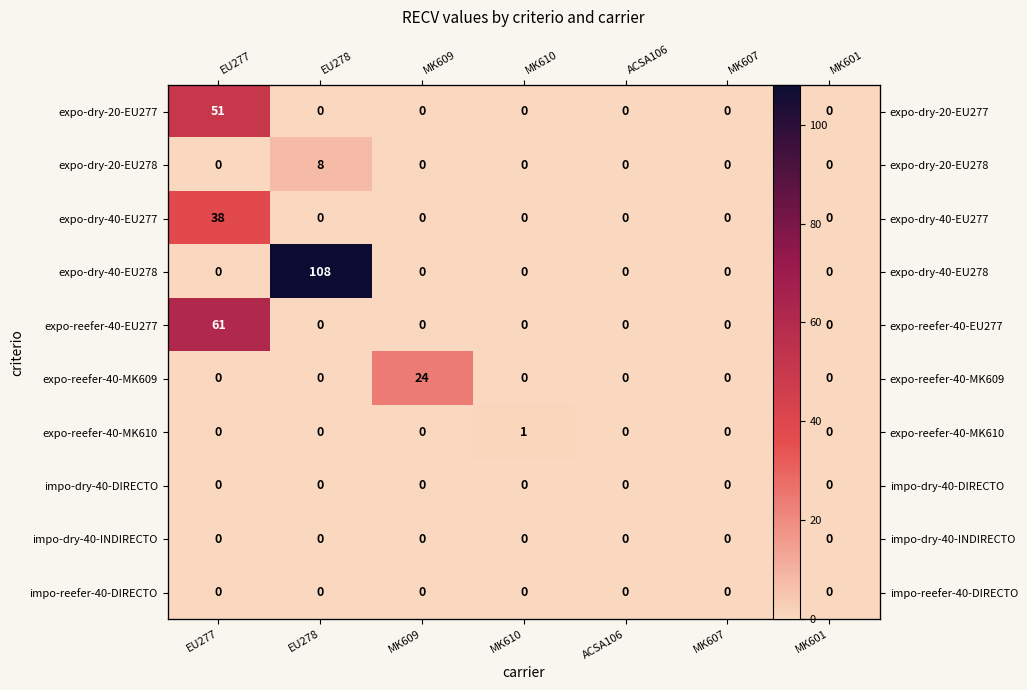

Which category has the lowest value in the expo-dry-40-EU277 series?

EU278